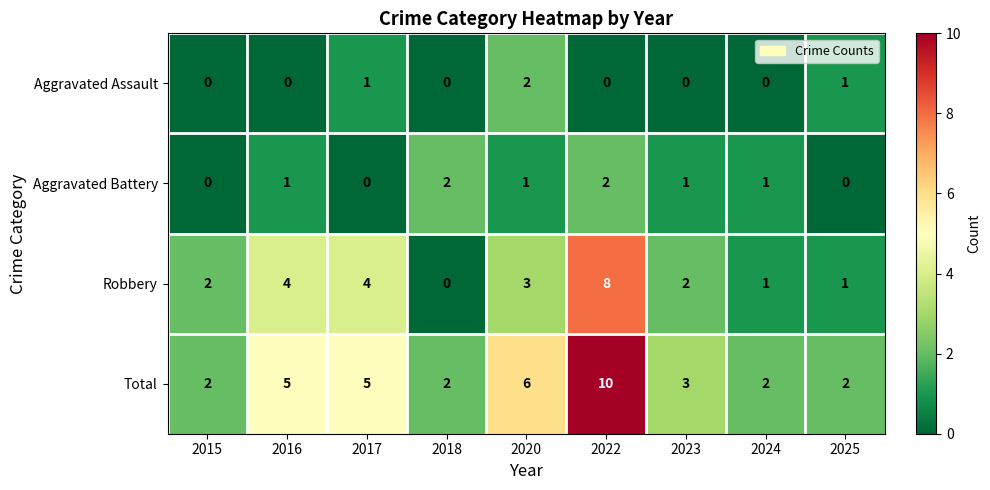

What is the difference between the highest and lowest values at 2017?

5